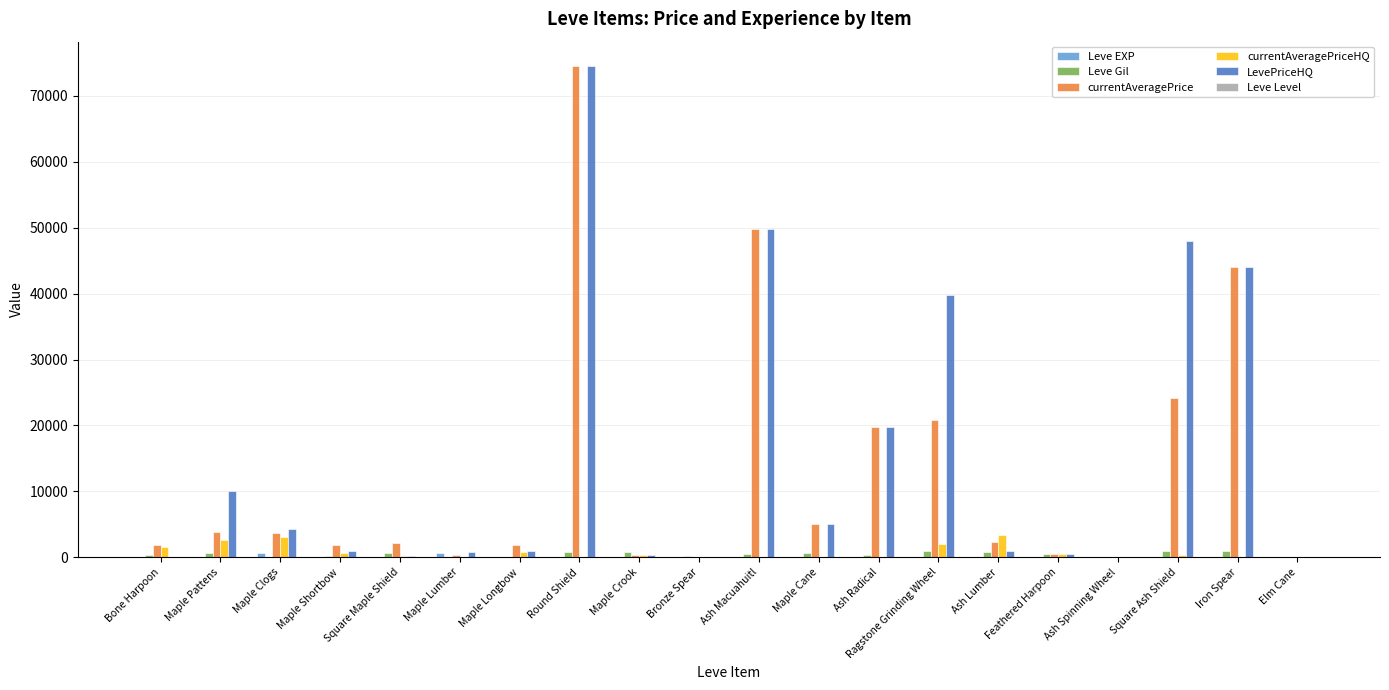

Between Round Shield and Square Ash Shield, which series saw the biggest shift?

currentAveragePrice